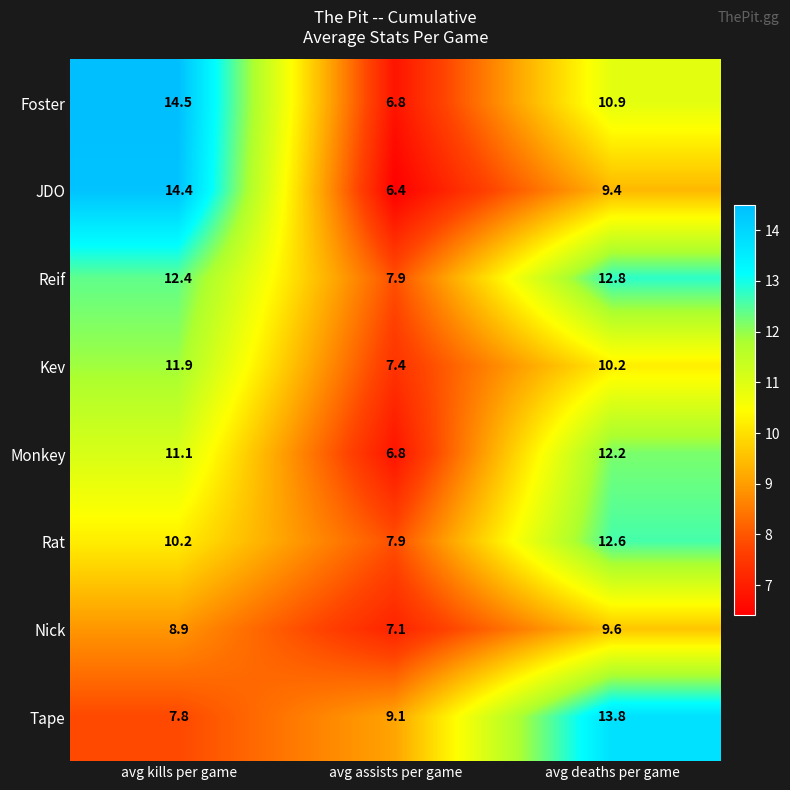

Rank the series by their maximum value, from lowest to highest.

Nick, Kev, Monkey, Rat, Reif, Tape, JDO, Foster